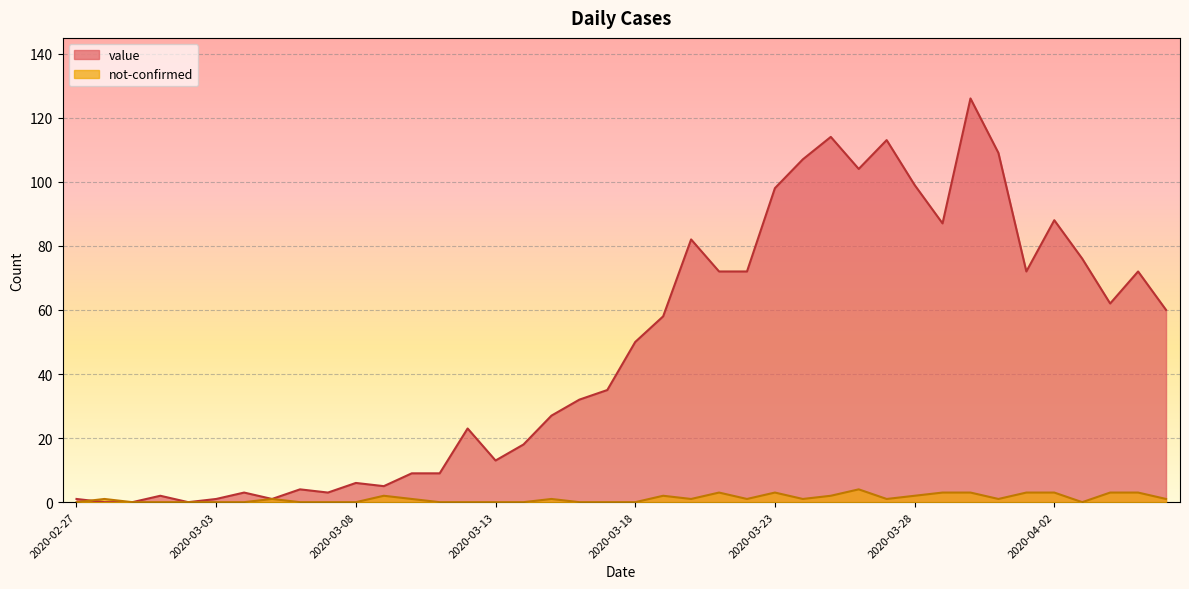

Reading left to right, what are all the values shown in this chart?

value: 2020-02-27=1	2020-02-28=0	2020-02-29=0	2020-03-01=2	2020-03-02=0	2020-03-03=1	2020-03-04=3	2020-03-05=1	2020-03-06=4	2020-03-07=3	2020-03-08=6	2020-03-09=5	2020-03-10=9	2020-03-11=9	2020-03-12=23	2020-03-13=13	2020-03-14=18	2020-03-15=27	2020-03-16=32	2020-03-17=35	2020-03-18=50	2020-03-19=58	2020-03-20=82	2020-03-21=72	2020-03-22=72	2020-03-23=98	2020-03-24=107	2020-03-25=114	2020-03-26=104	2020-03-27=113	2020-03-28=99	2020-03-29=87	2020-03-30=126	2020-03-31=109	2020-04-01=72	2020-04-02=88	2020-04-03=76	2020-04-04=62	2020-04-05=72	2020-04-06=60
not-confirmed: 2020-02-27=0	2020-02-28=1	2020-02-29=0	2020-03-01=0	2020-03-02=0	2020-03-03=0	2020-03-04=0	2020-03-05=1	2020-03-06=0	2020-03-07=0	2020-03-08=0	2020-03-09=2	2020-03-10=1	2020-03-11=0	2020-03-12=0	2020-03-13=0	2020-03-14=0	2020-03-15=1	2020-03-16=0	2020-03-17=0	2020-03-18=0	2020-03-19=2	2020-03-20=1	2020-03-21=3	2020-03-22=1	2020-03-23=3	2020-03-24=1	2020-03-25=2	2020-03-26=4	2020-03-27=1	2020-03-28=2	2020-03-29=3	2020-03-30=3	2020-03-31=1	2020-04-01=3	2020-04-02=3	2020-04-03=0	2020-04-04=3	2020-04-05=3	2020-04-06=1